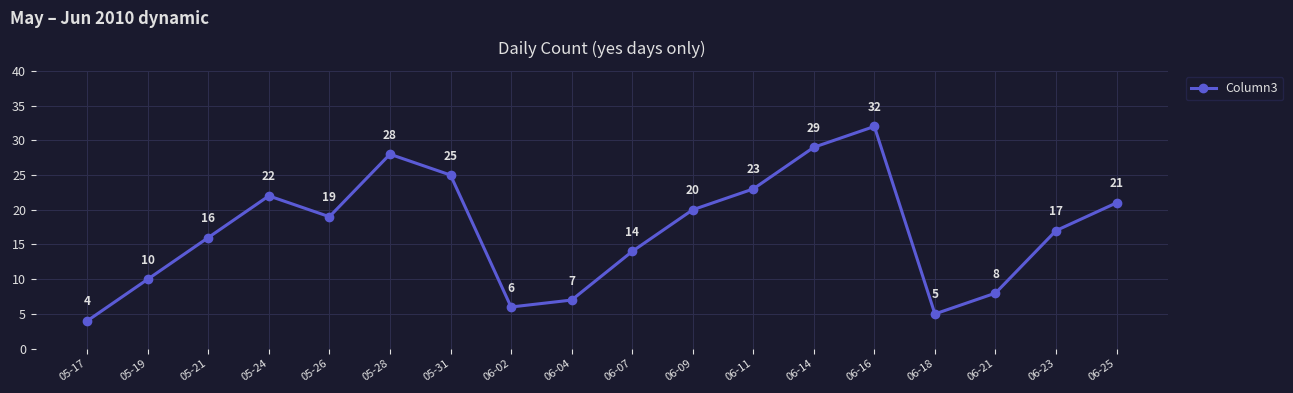

What is the sum of all values?

306